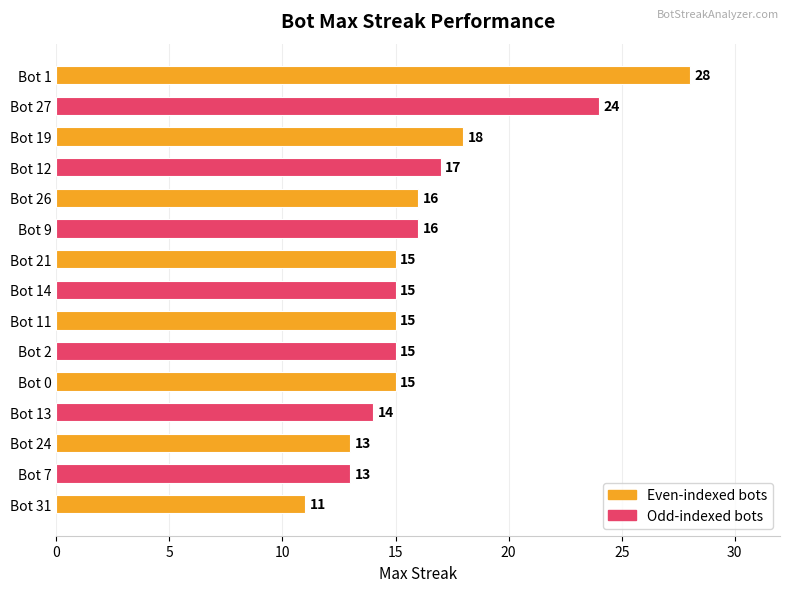

Which has a higher value, Bot 27 or Bot 31?

Bot 27